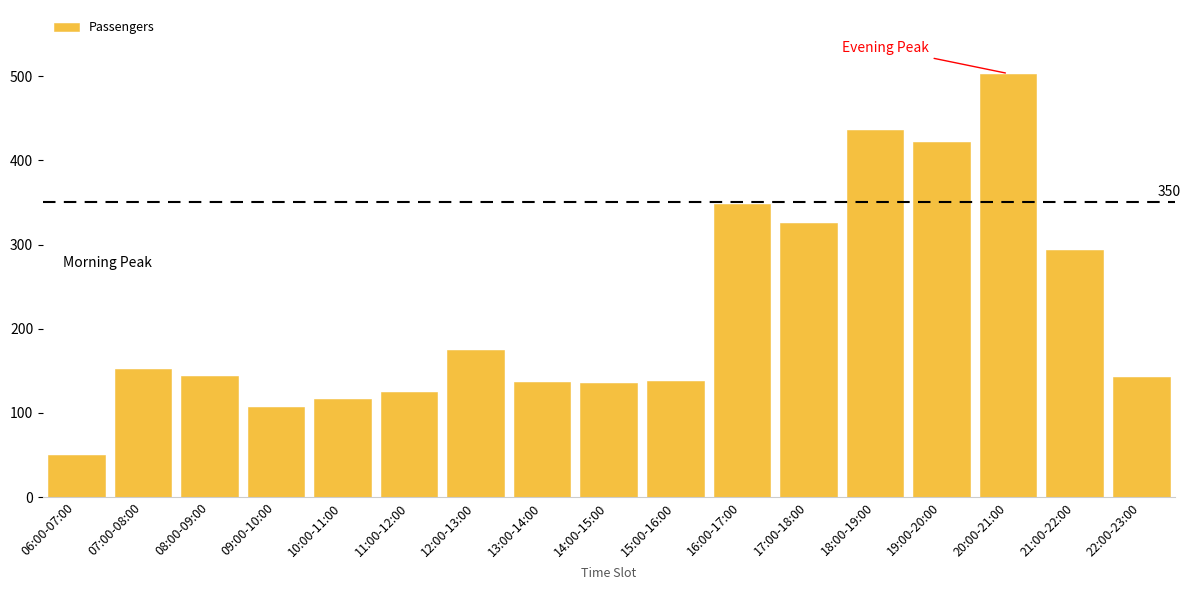

What is the minimum value shown in the chart?

50